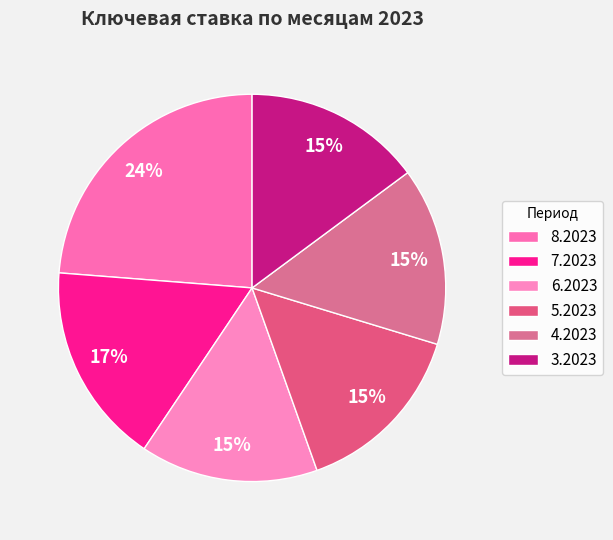

What is the ratio of the value at 8.2023 to the value at 4.2023?

1.6